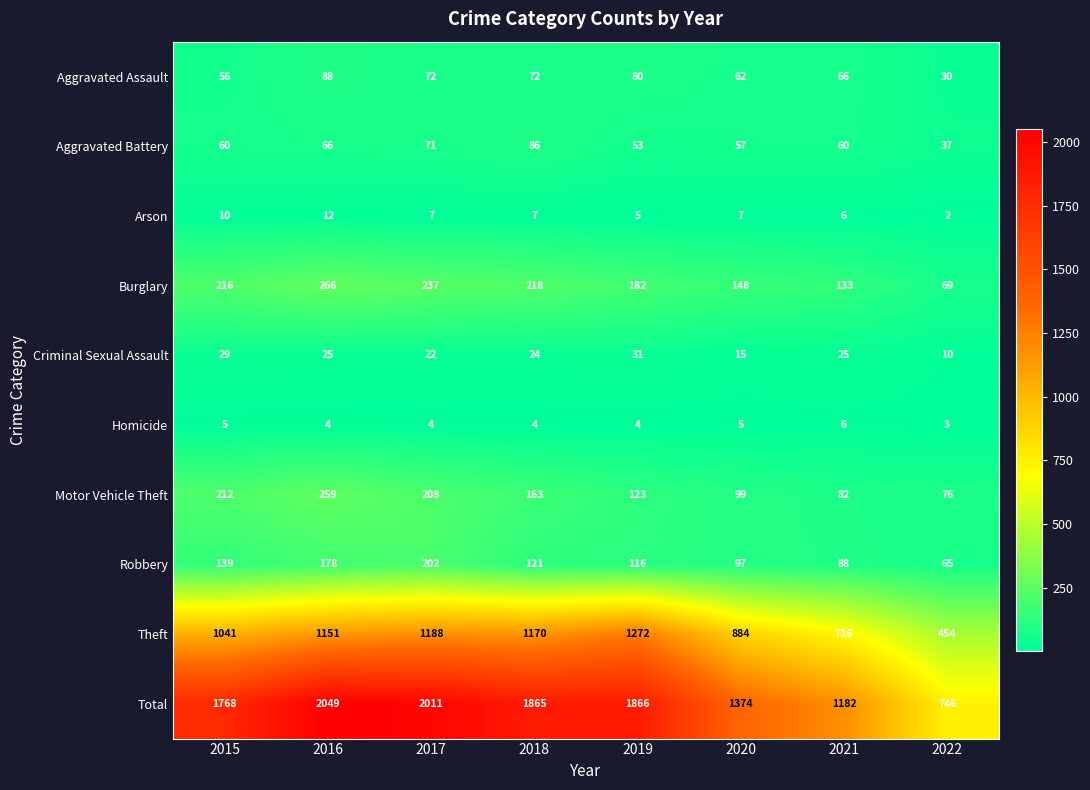

What is the difference between the maximum and minimum values in the Total series?

1303